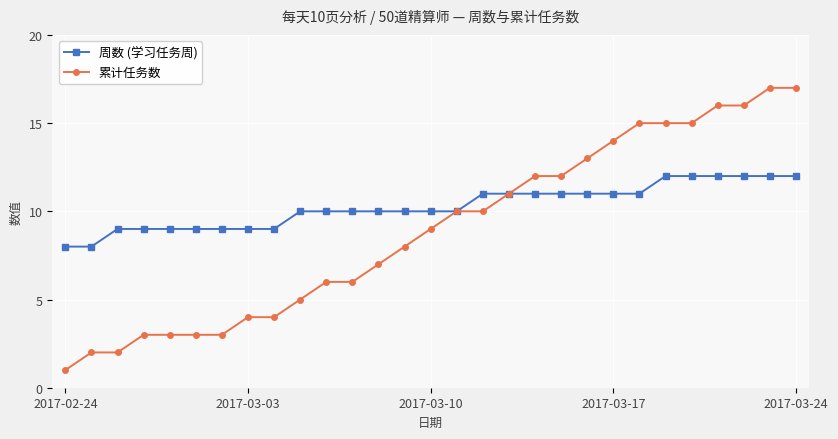

List the series in order of their overall mean, lowest first.

累计任务数, 周数 (学习任务周)